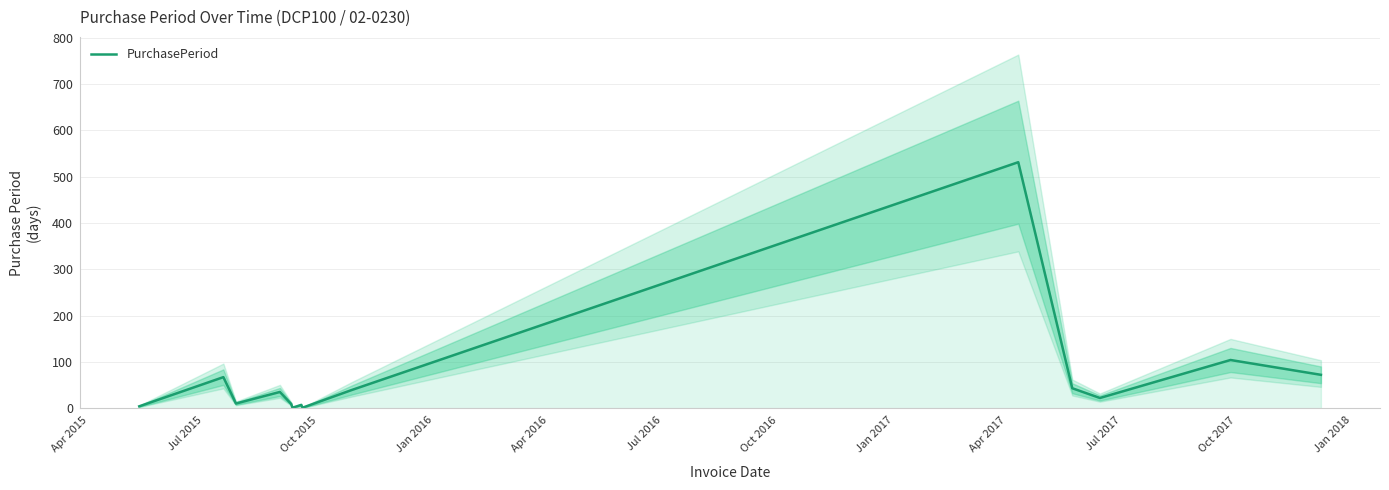

The value at 12 is 49. True or false?

False